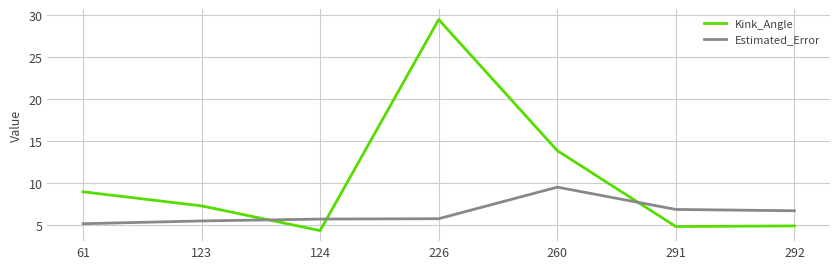

How many lines are shown in the chart?

2